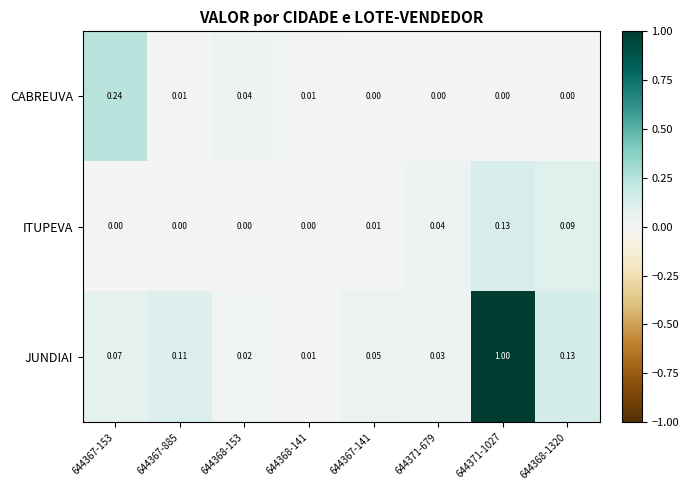

Which series changed the most between 644367-153 and 644371-679?

CABREUVA